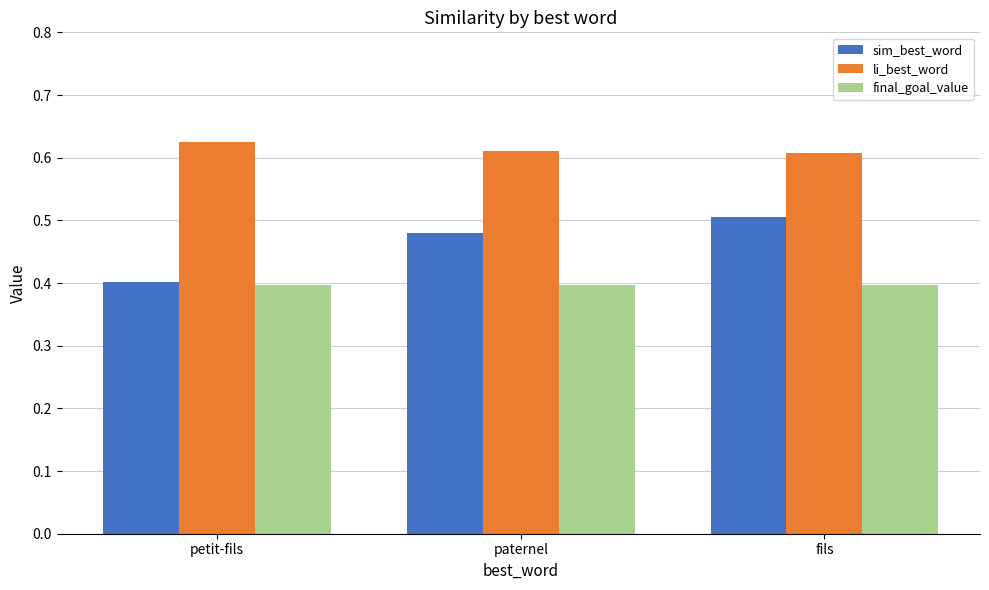

What is the smallest value displayed?

0.4